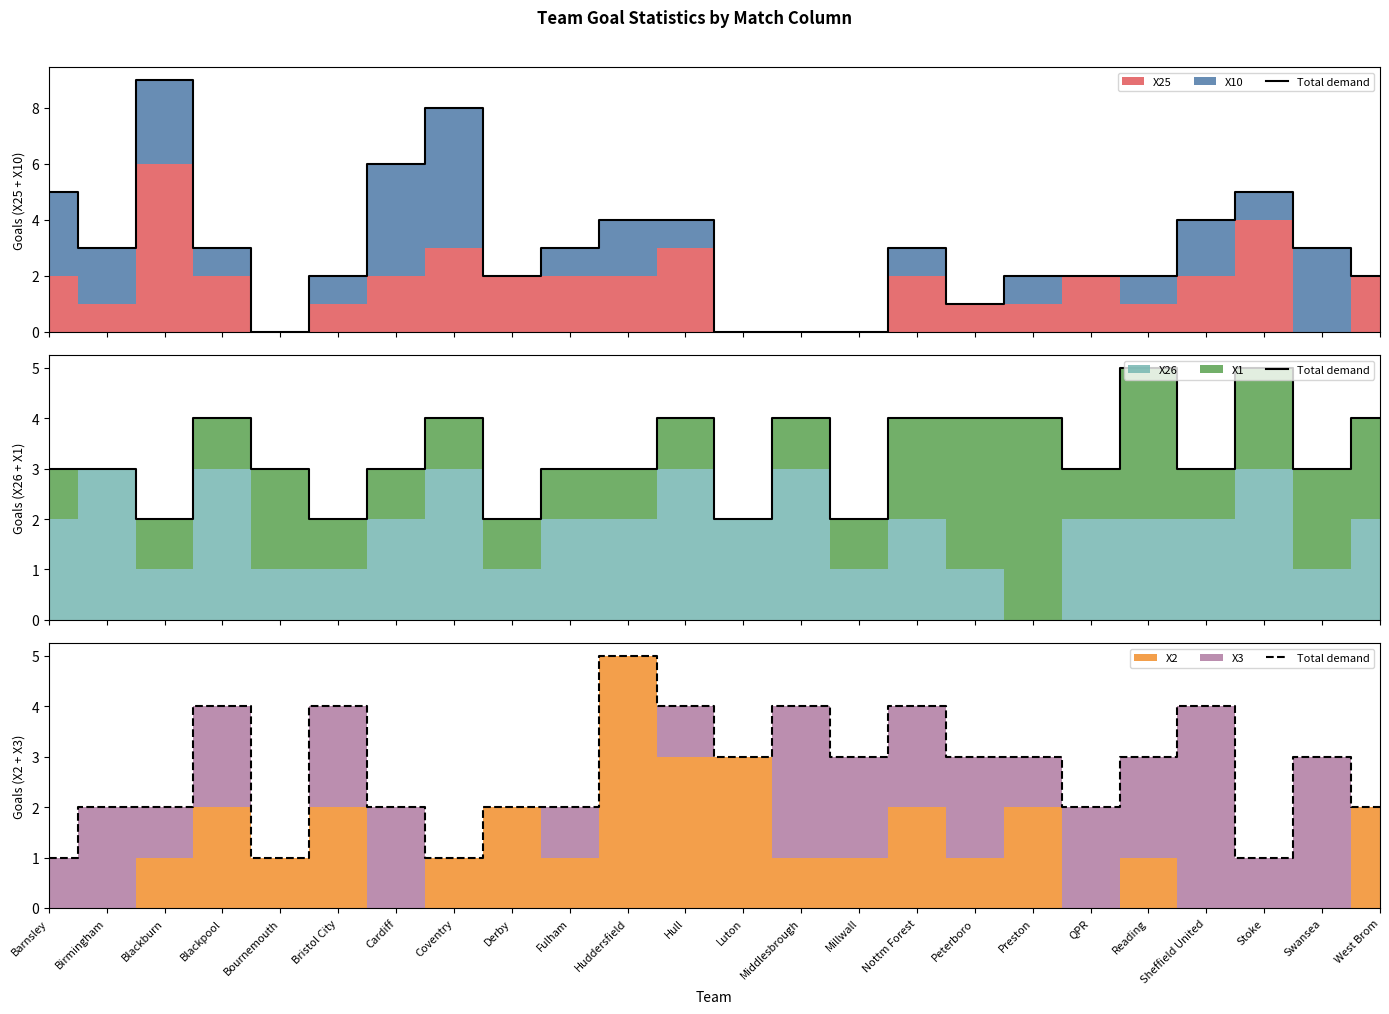

At which label is the value closest to 3?

Luton